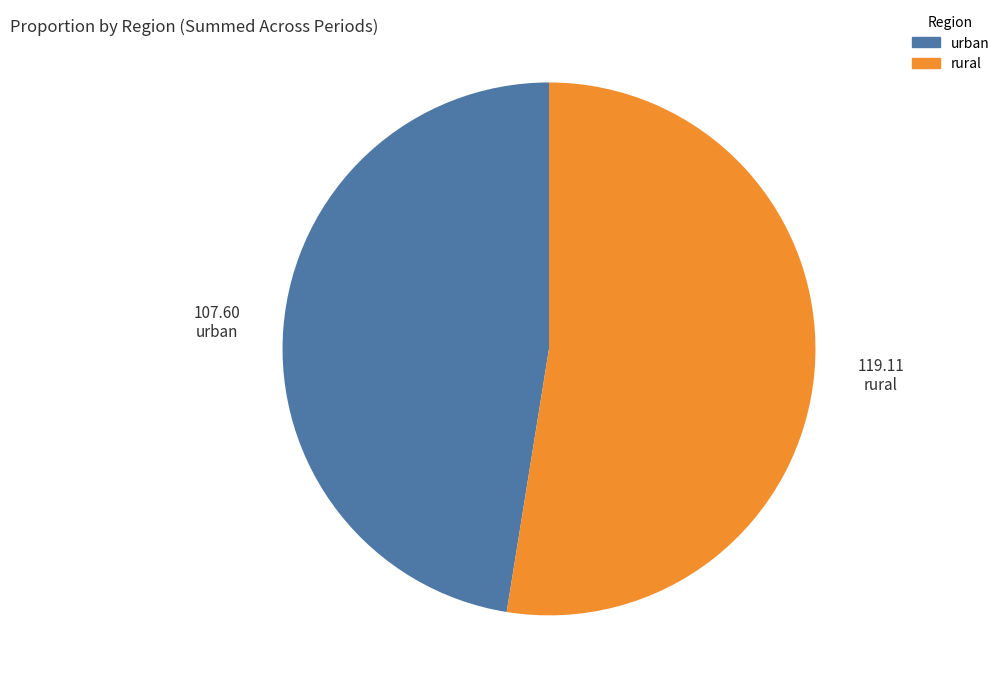

How many segments does this pie chart have?

2